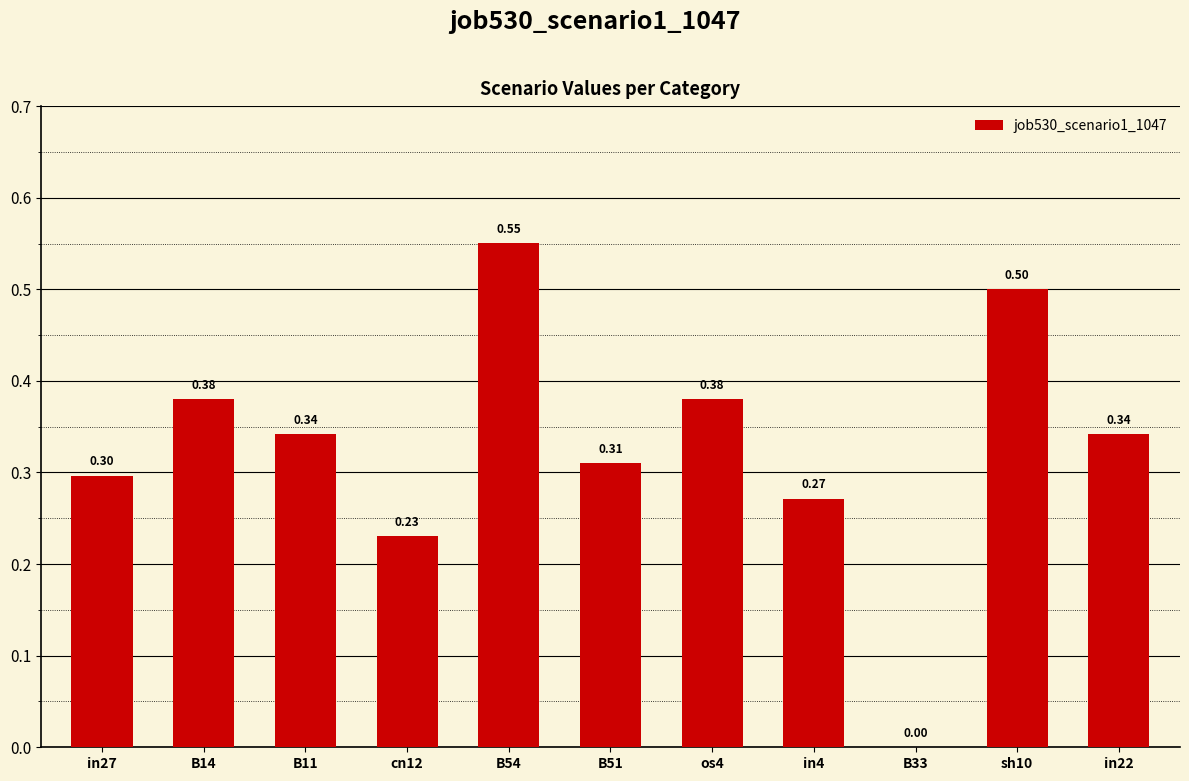

What is the sum of all values?

3.6